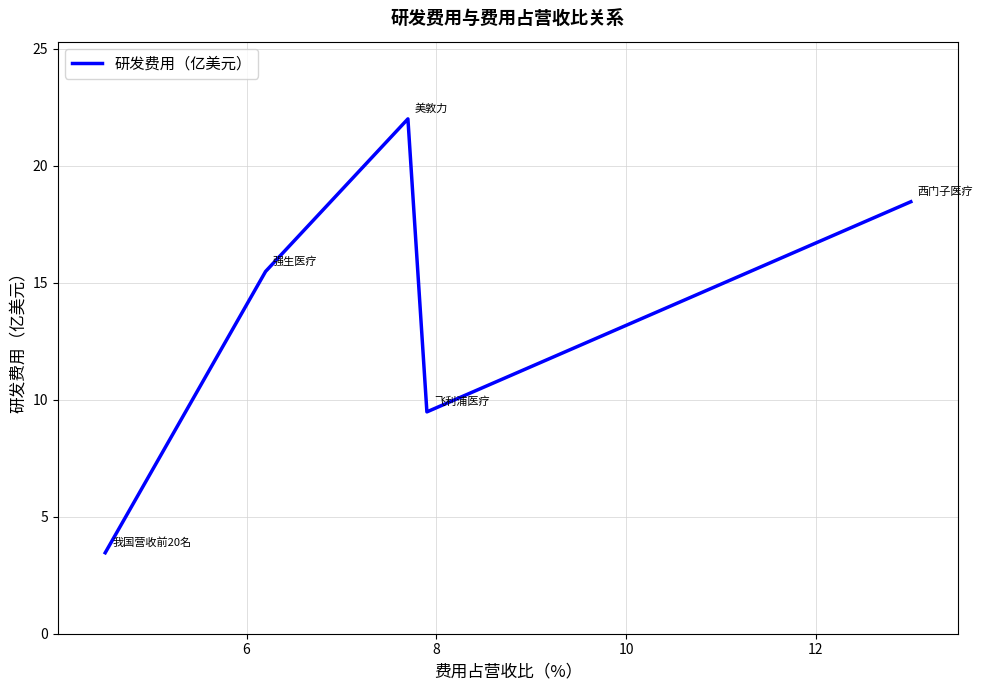

What is the difference between the maximum and minimum values?

18.5